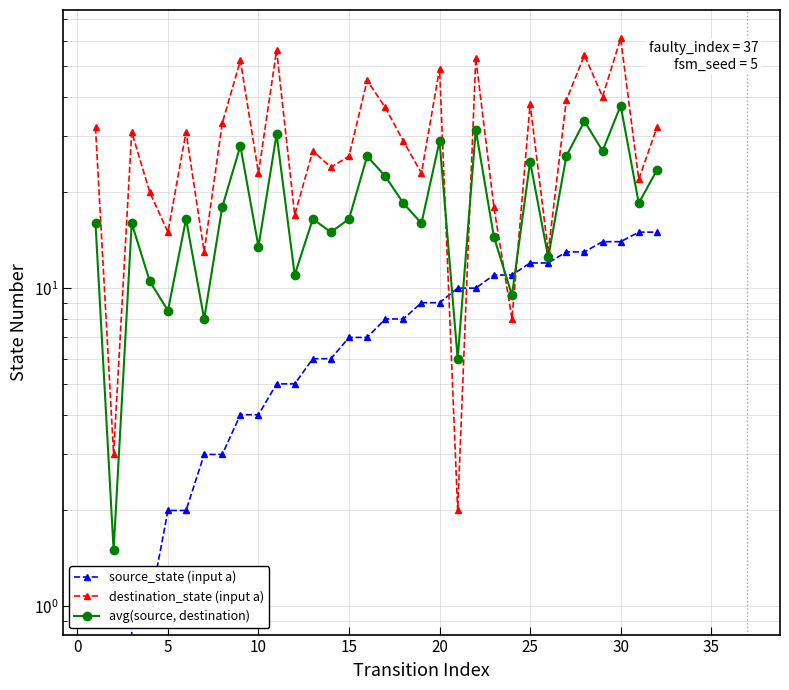

How many categories are shown in the chart?

32